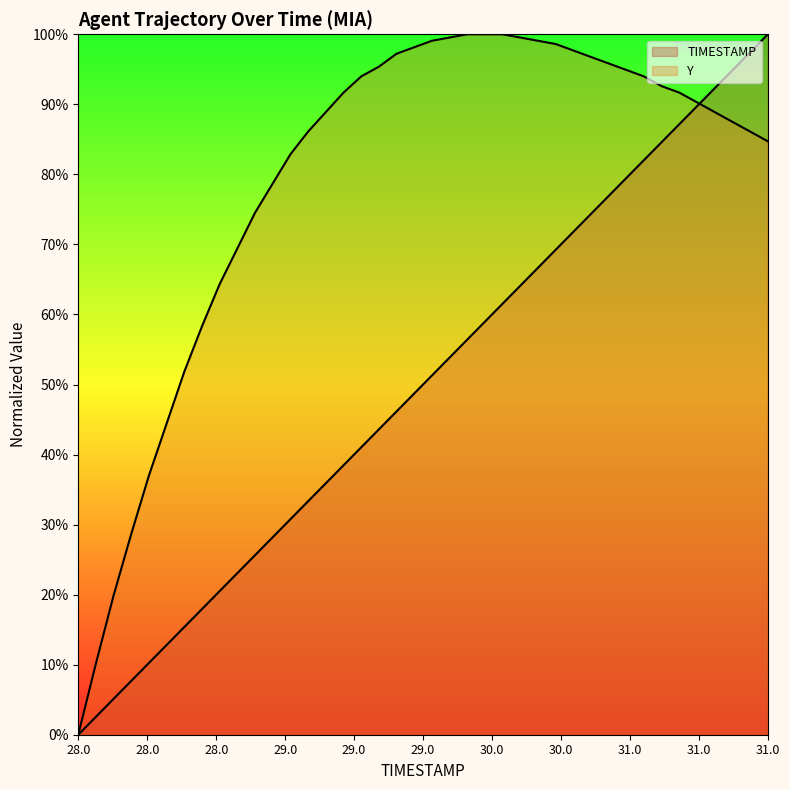

What is the difference between the maximum and minimum values in the Y series?

100.0